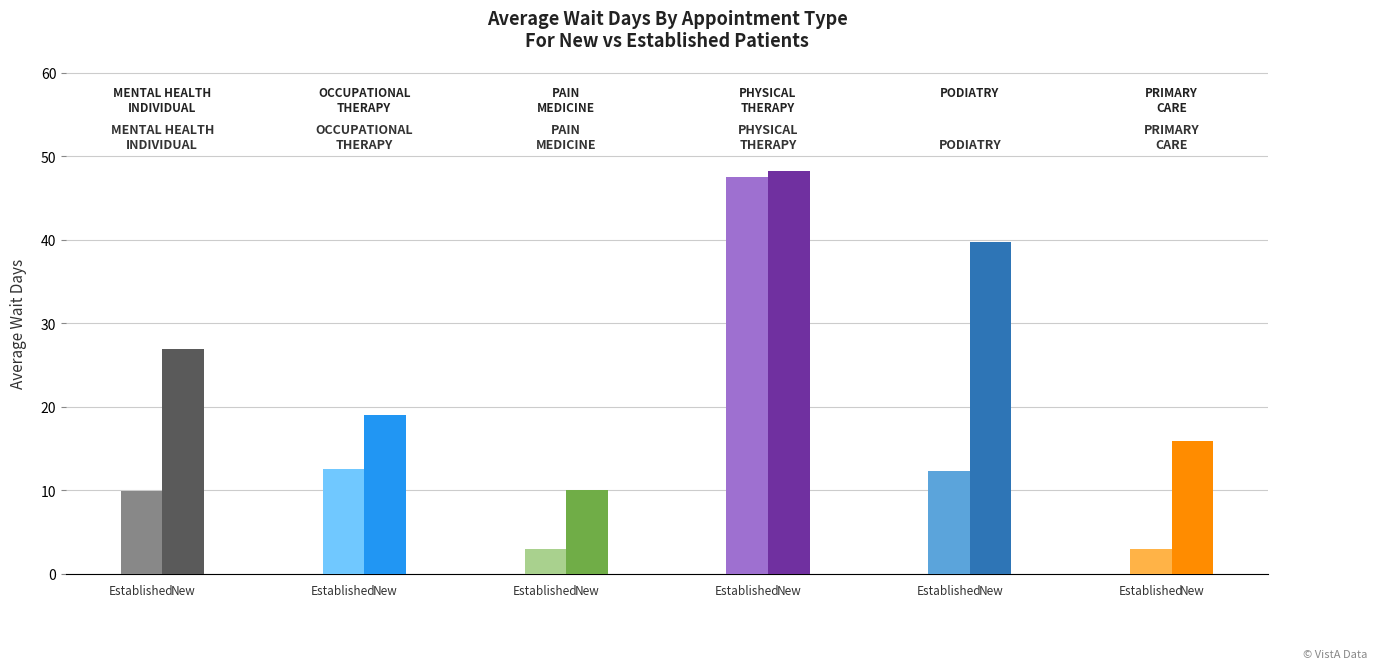

Which label corresponds to the smallest value in the chart?

PAIN
MEDICINE